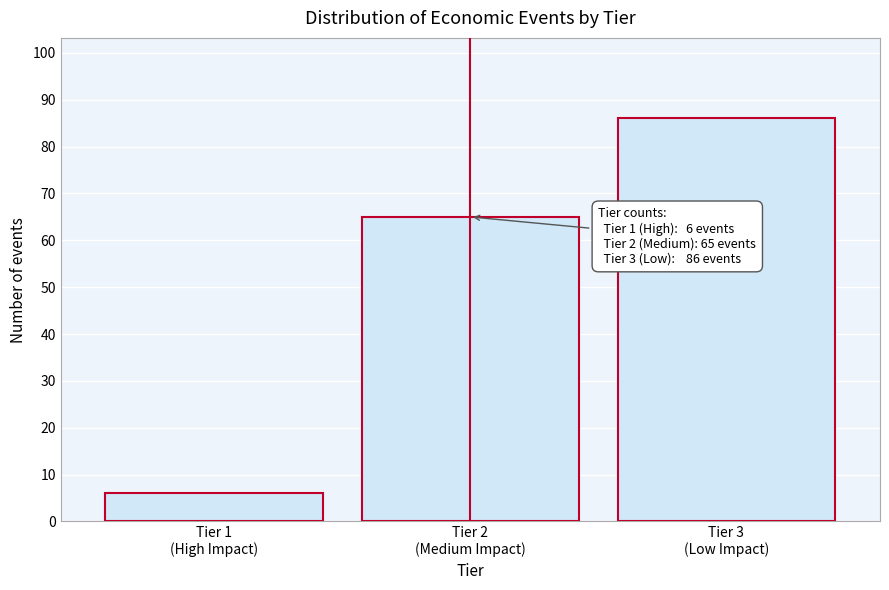

Reading left to right, transcribe all the data shown in this chart.

6	65	86